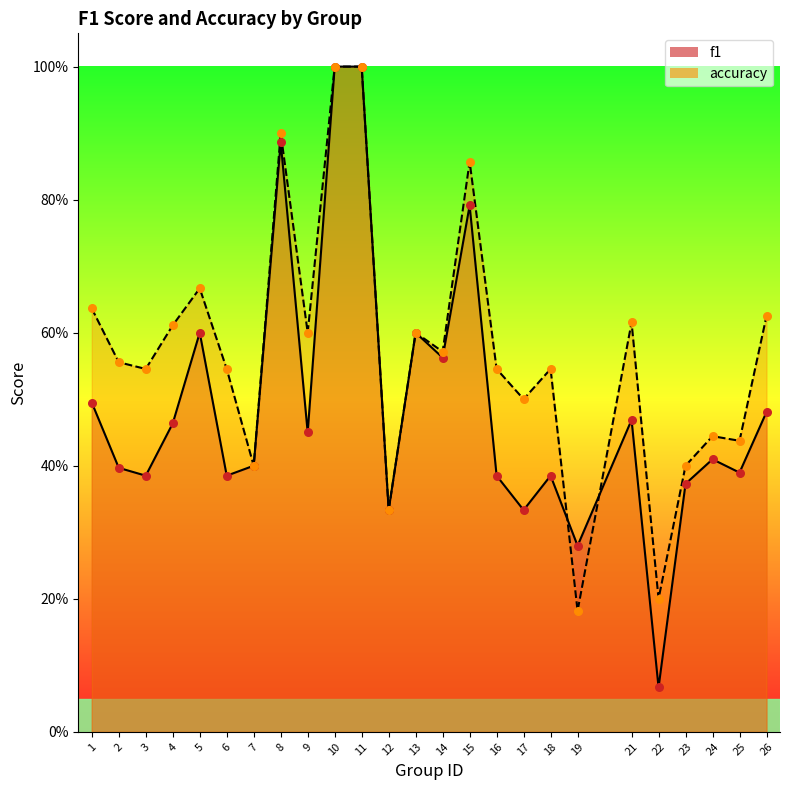

What are all the series names shown in the legend?

f1, accuracy